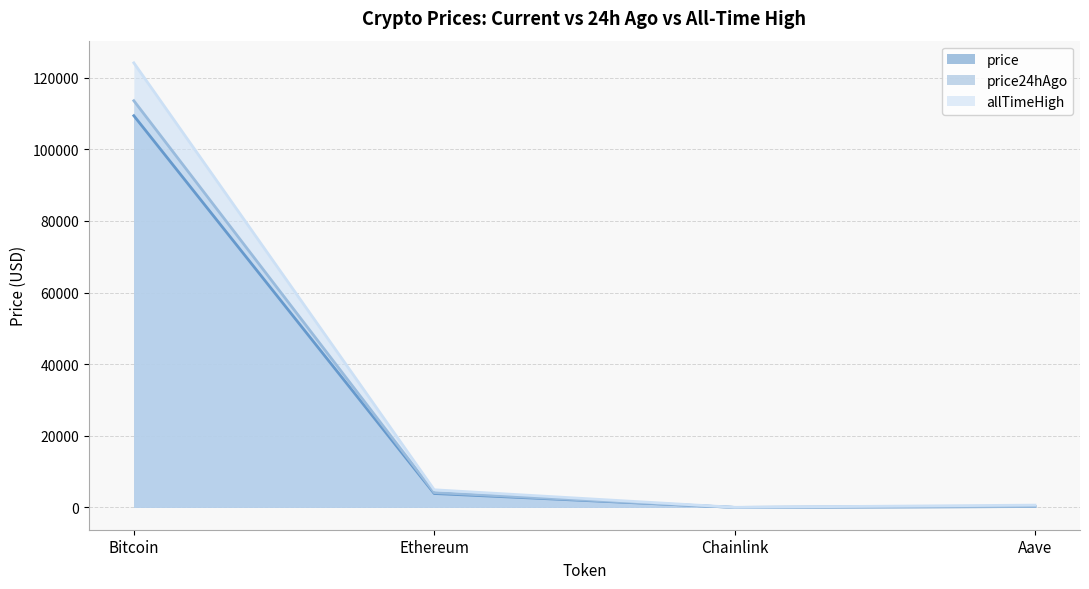

List the series in order of their peak value, lowest first.

price, price24hAgo, allTimeHigh